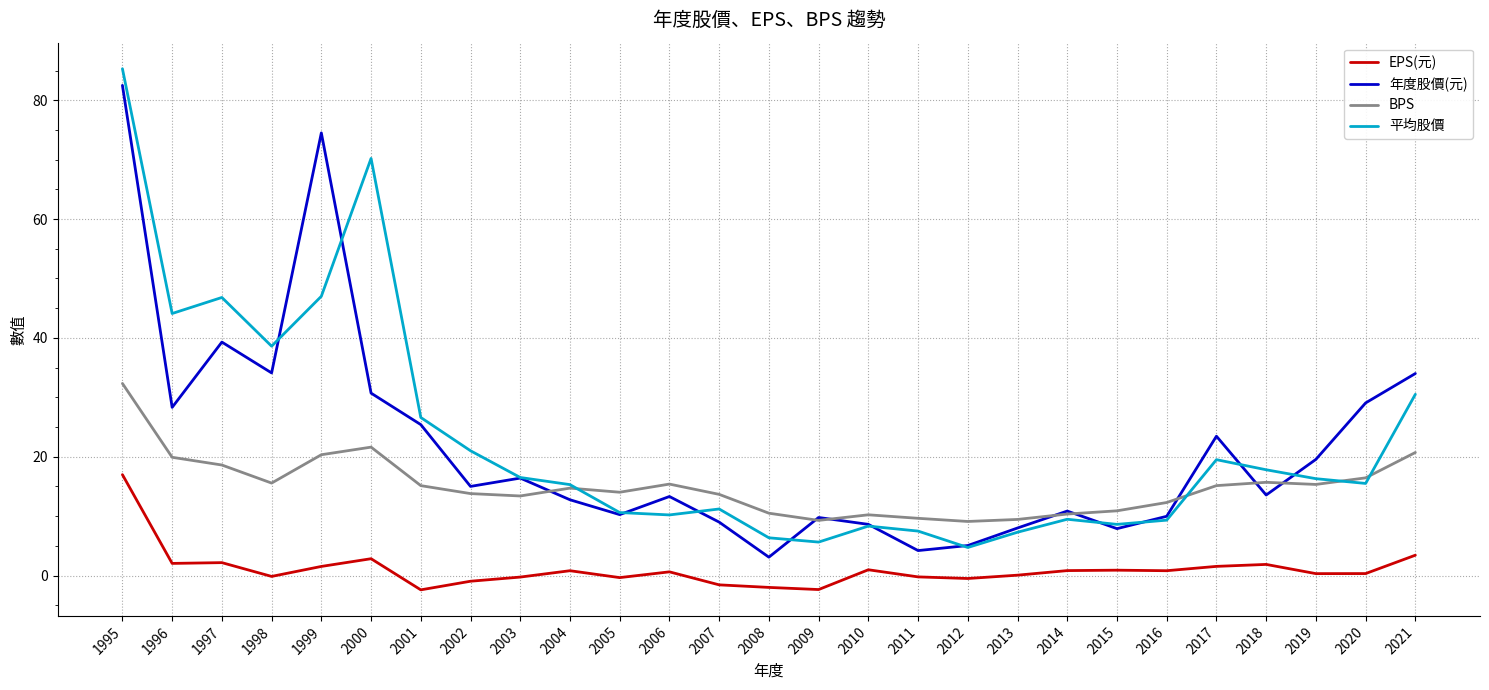

Does the chart have visible grid lines?

Yes